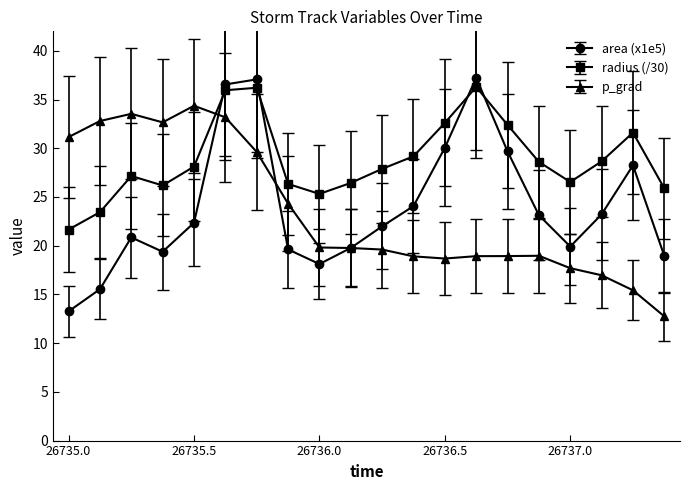

Which series has the widest spread of values?

area (x1e5)